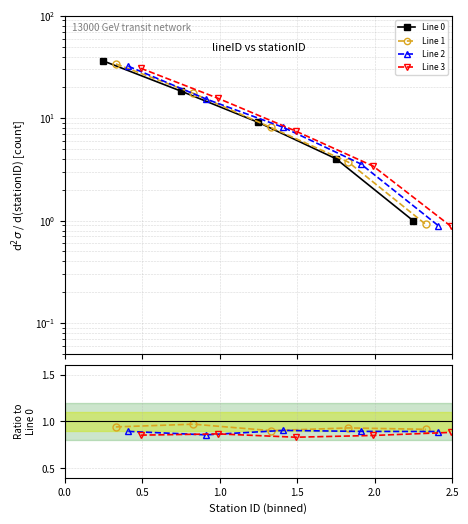

At how many categories does at least one series exceed 33?

1